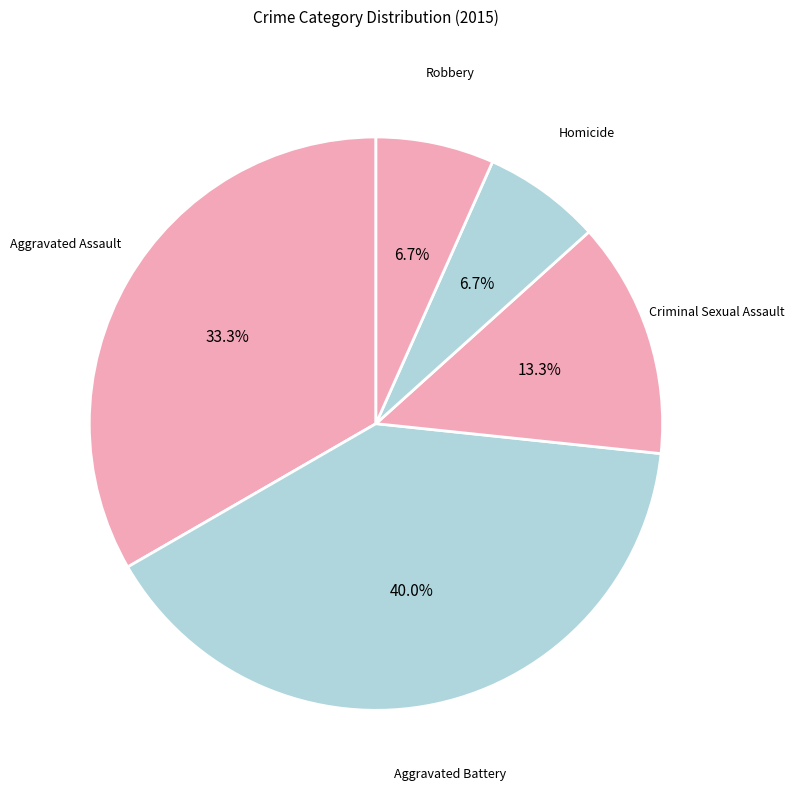

To the nearest percent, what is the difference between the Homicide and Aggravated Battery slice percentages?

33%